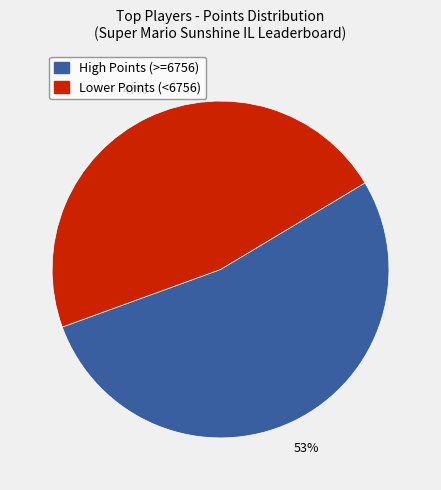

Does any single category account for the majority?

Yes